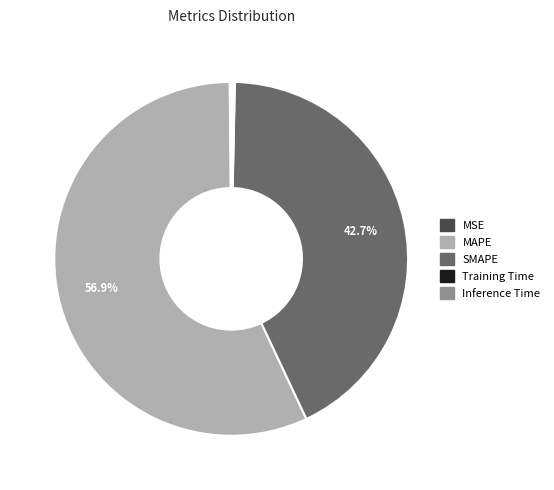

How much of the chart is everything except SMAPE?

57.3%